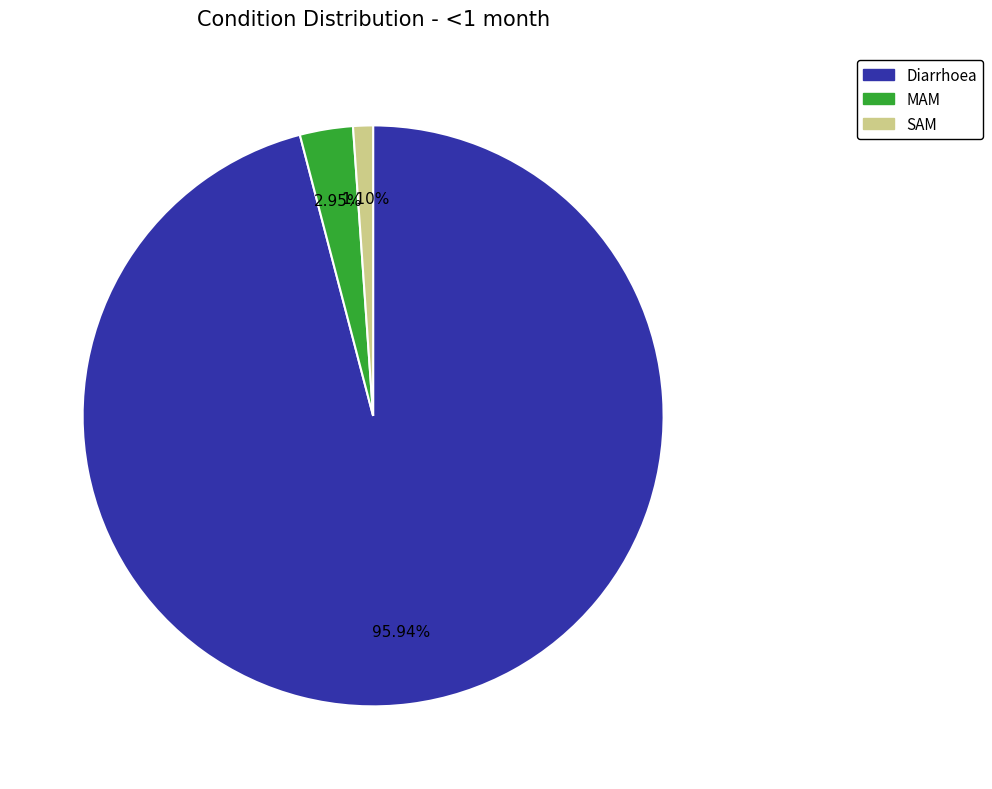

What is the smallest slice in the pie chart?

SAM